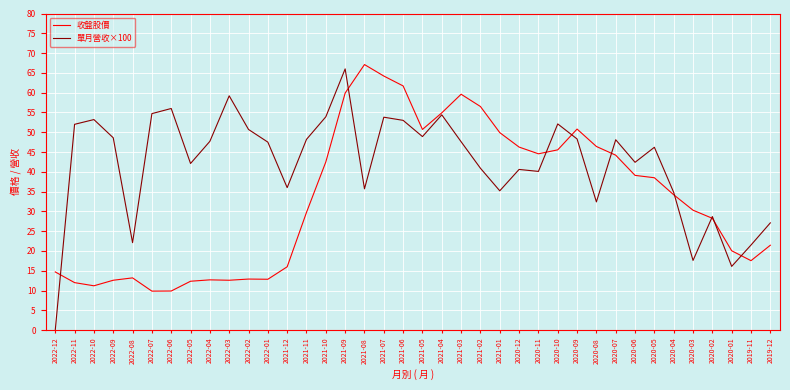

What is the highest value of the 單月營收×100 series?

66.0